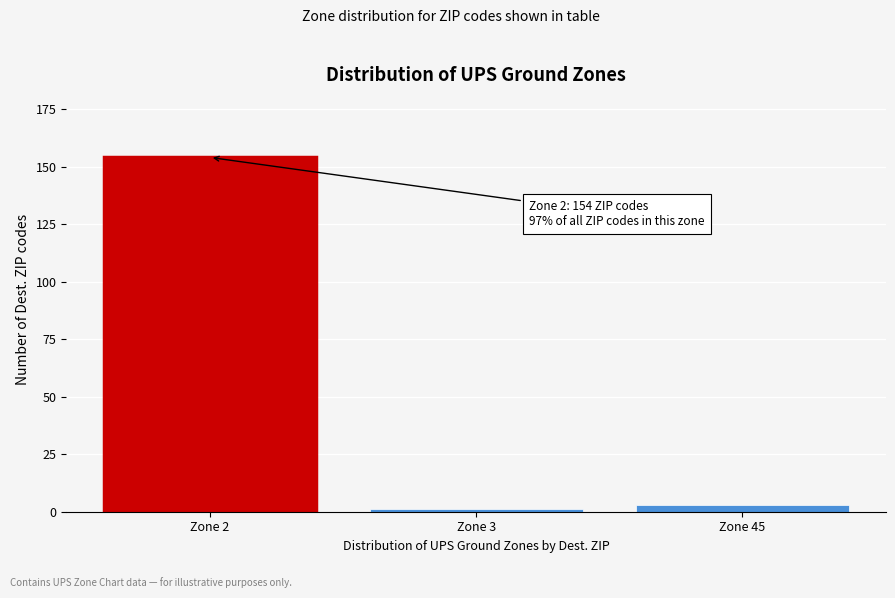

Reading right to left, list all the values displayed in this chart.

3	1	154